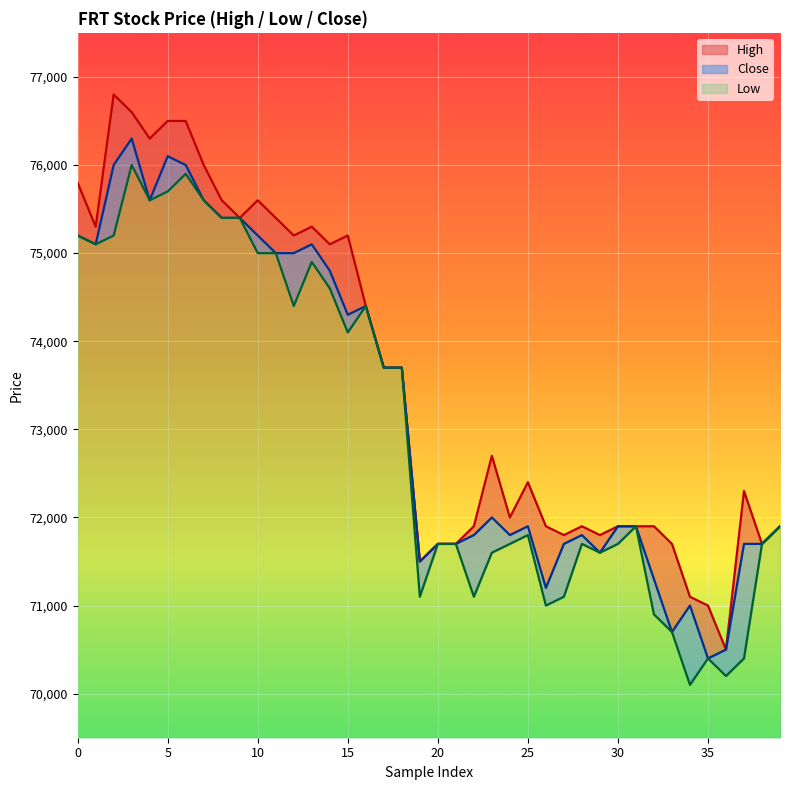

At which category is the sum across all series the highest?

3